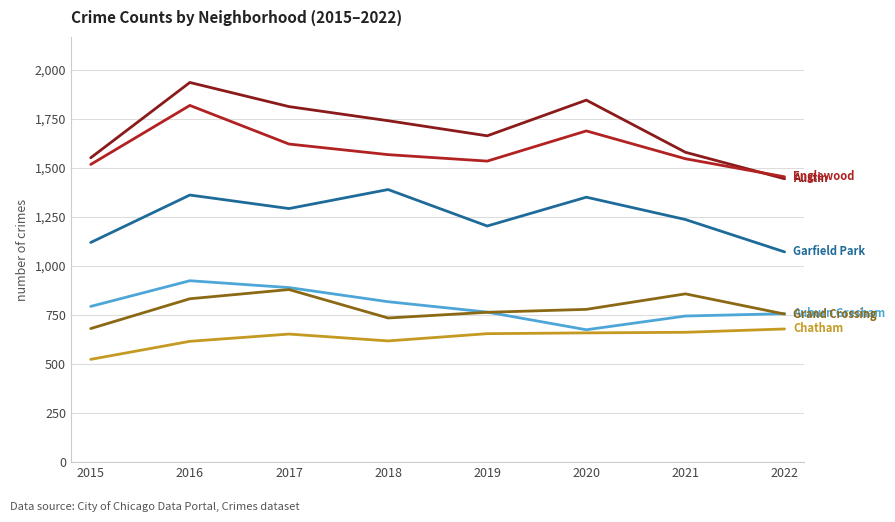

What is the greatest value displayed?

1936